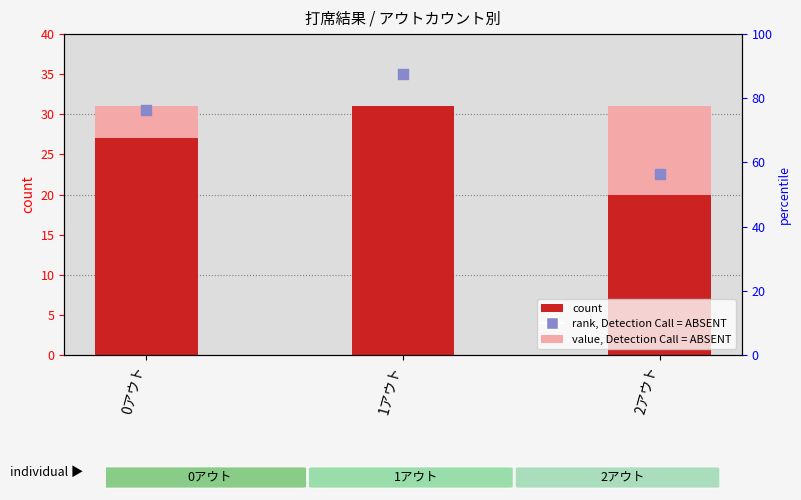

Which series has the widest spread of Y values?

rank, Detection Call = ABSENT